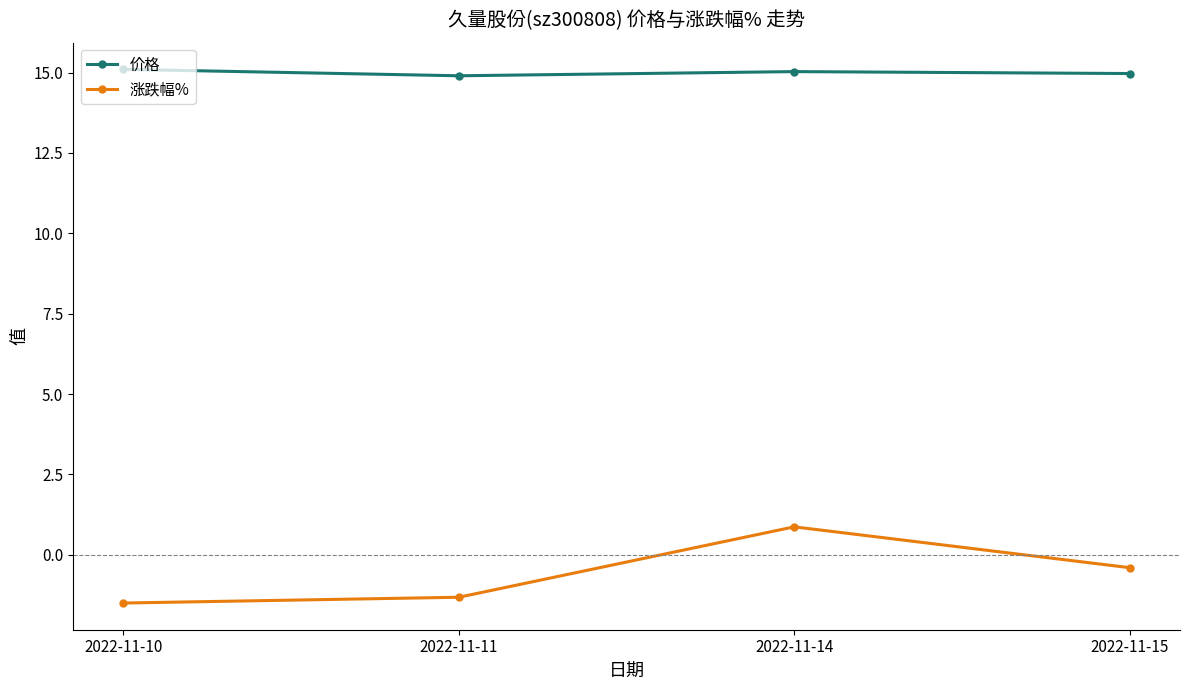

How many positive values does the 涨跌幅% series have?

1